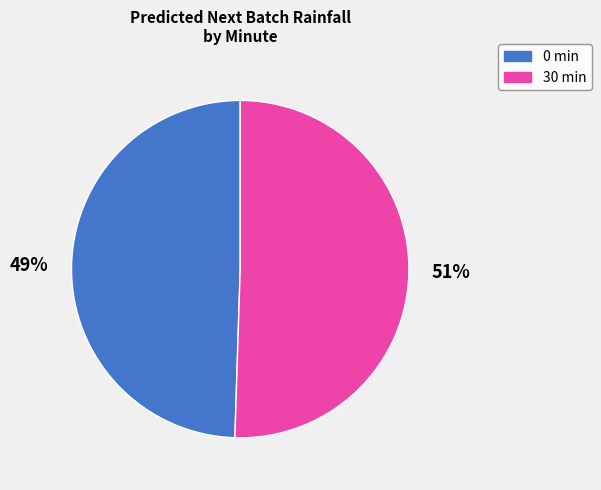

To the nearest percent, what is the average slice percentage?

50%